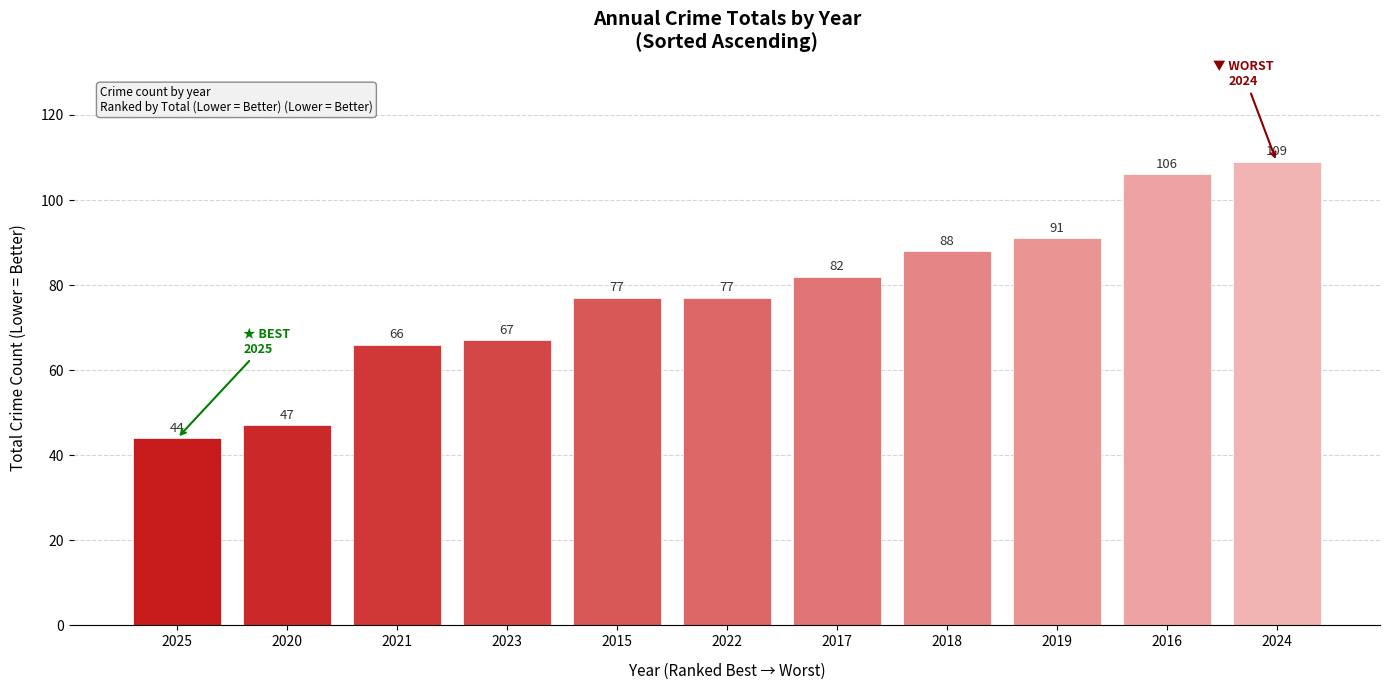

What is the label of the 2nd bar from the right?

2016